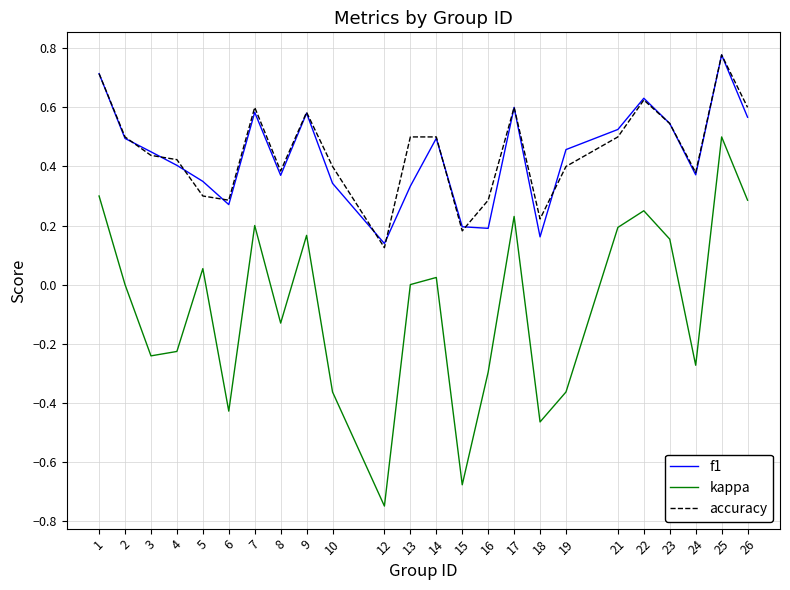

True or false: f1 and kappa intersect in this chart.

False